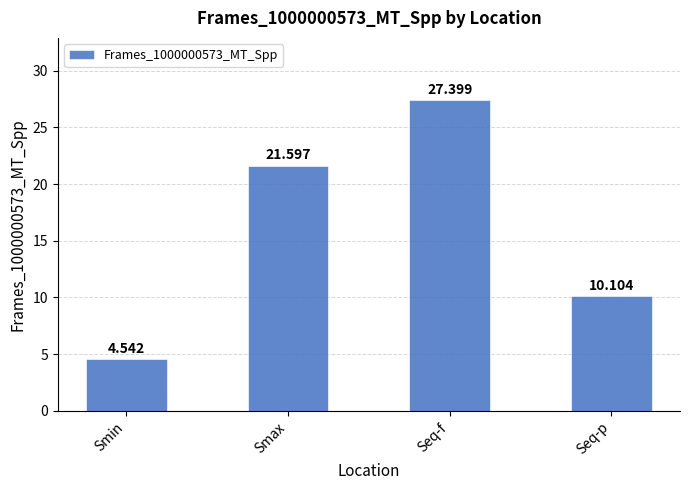

At which category does the chart reach its minimum across all series?

Smin